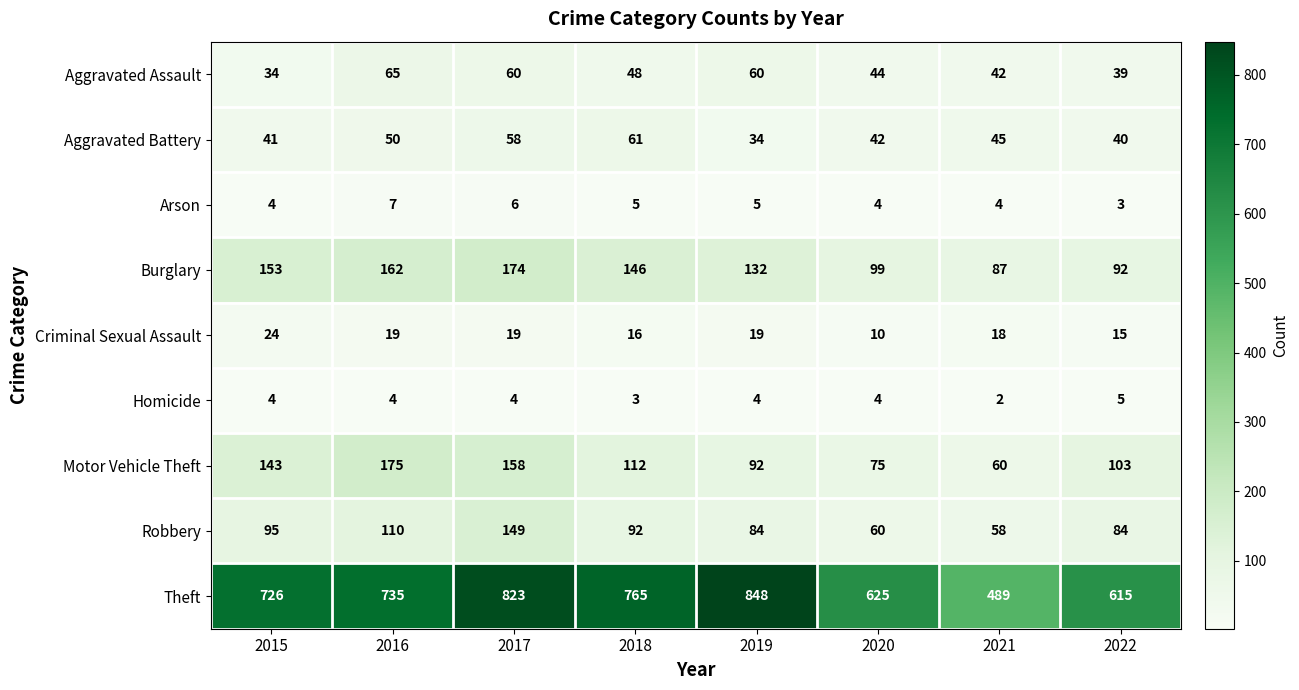

What is the average value of the Homicide series?

4